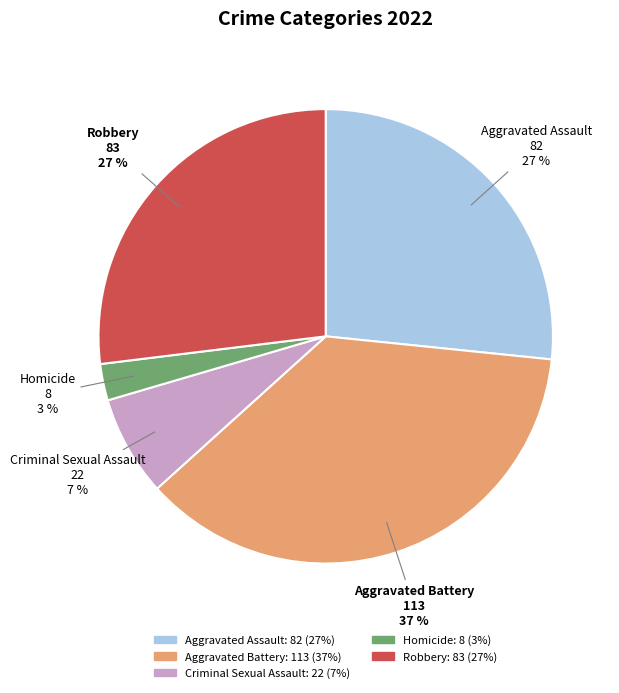

Combined, do Aggravated Assault and Homicide account for over 50%?

No